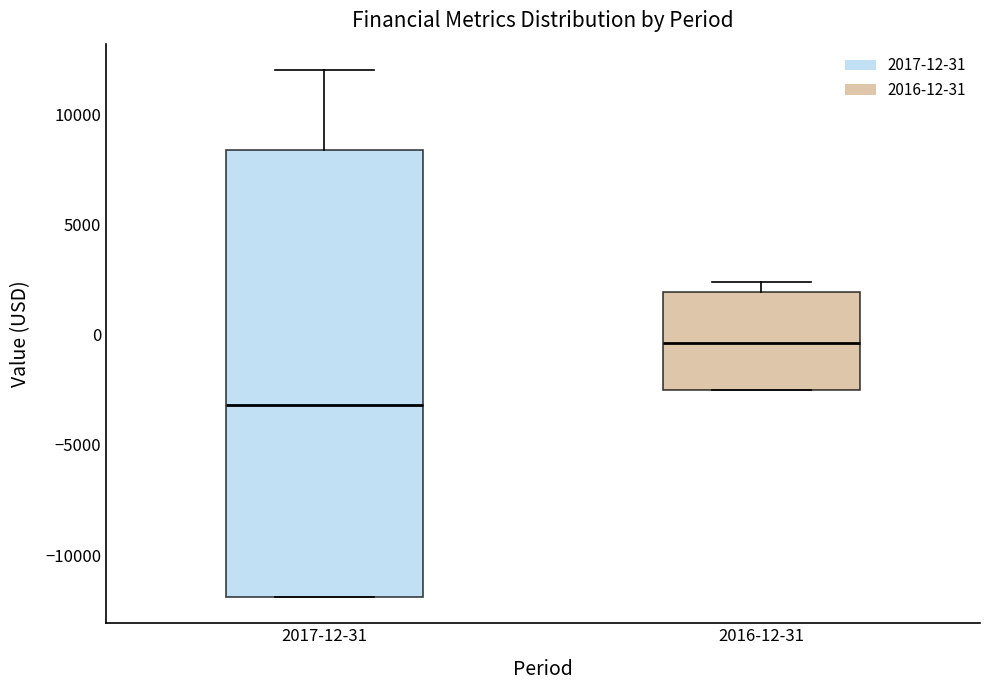

Which box is the tallest, from its lower edge to its upper edge?

2017-12-31